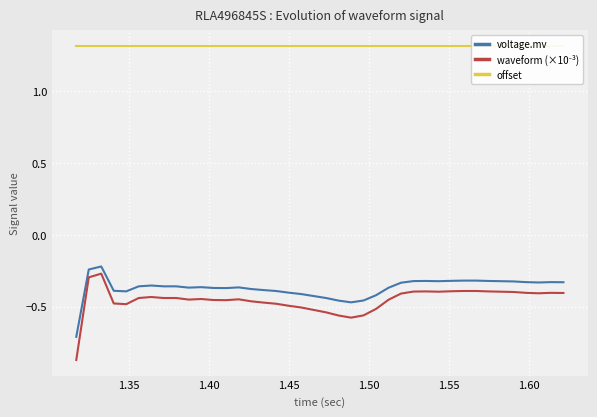

What is the minimum value for voltage.mv?

-0.7